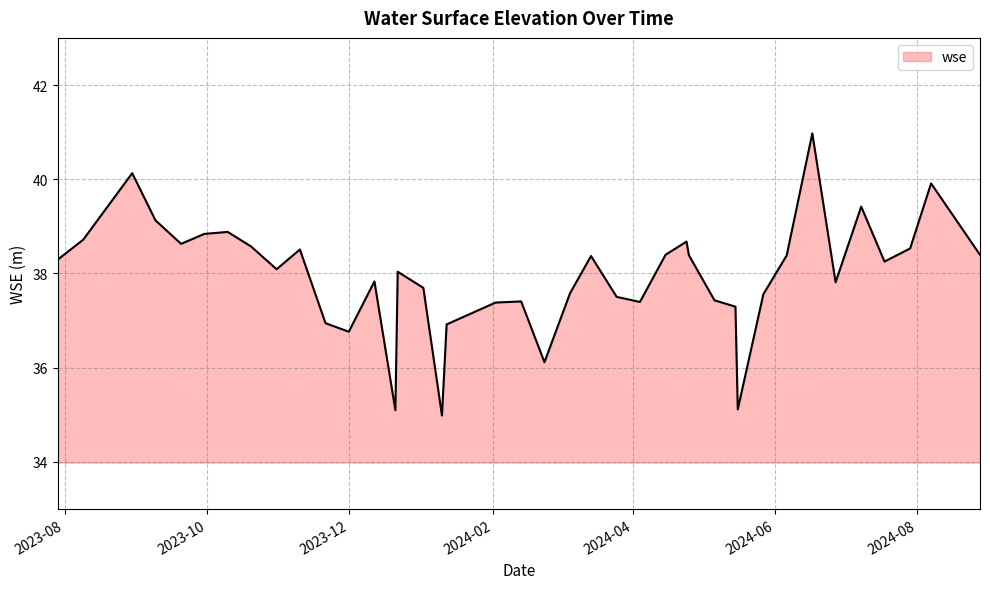

How many interior local peaks (higher than both neighbors) does the data have?

11